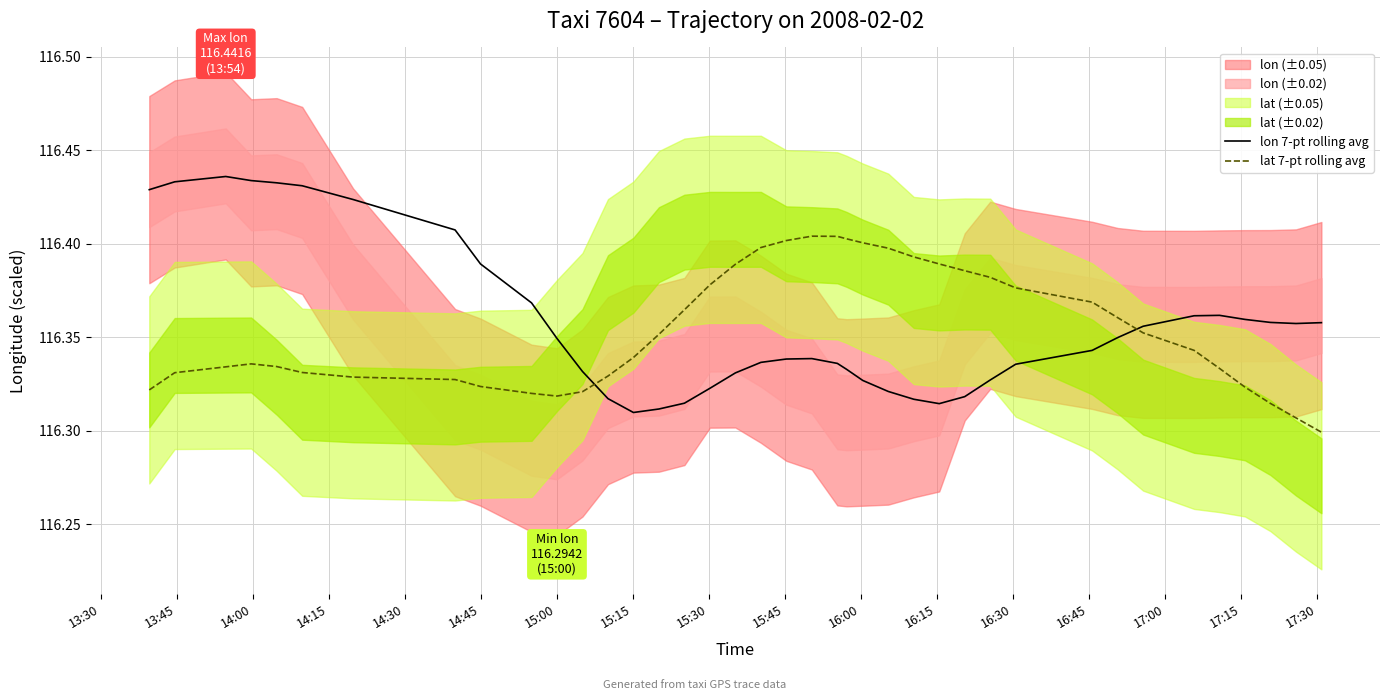

True or false: lat 7-pt rolling avg has a value of 161.4 at 16:45.

False